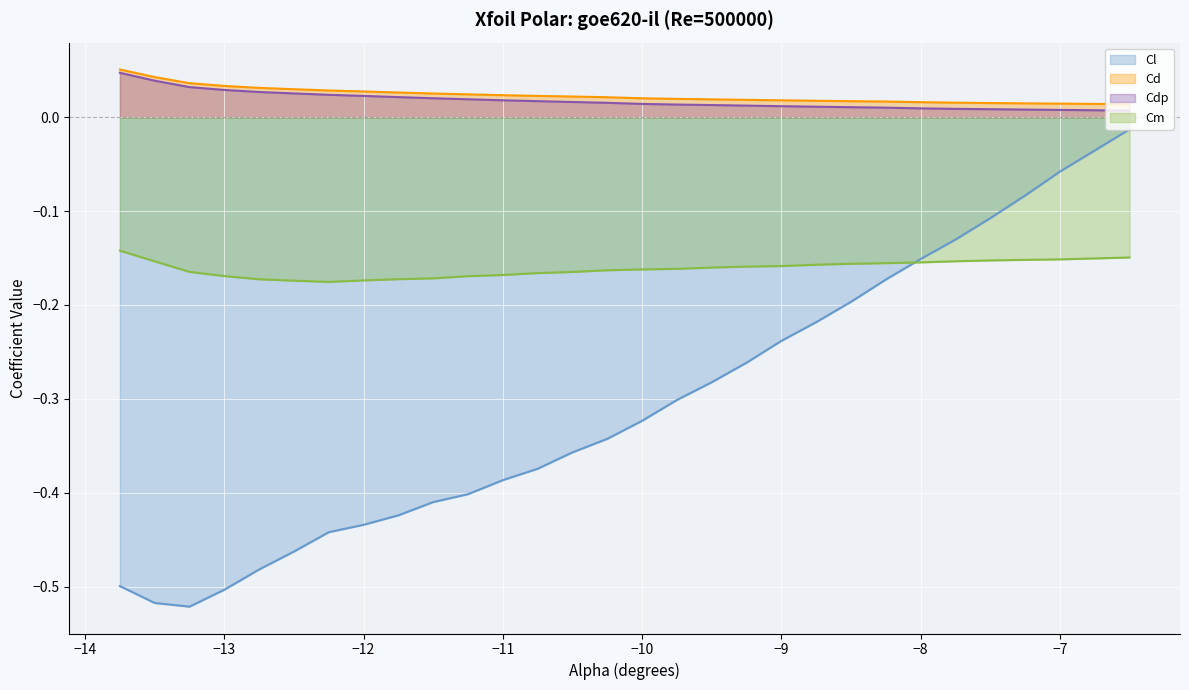

How many Cdp values are between 0 and 1?

30